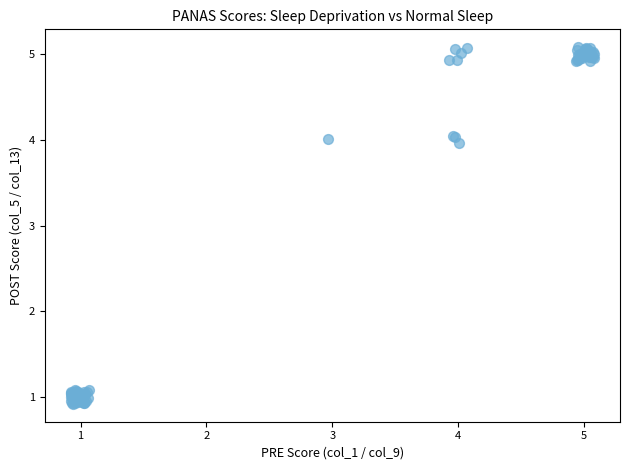

What Y value in the scatter plot is closest to 3?

4.0